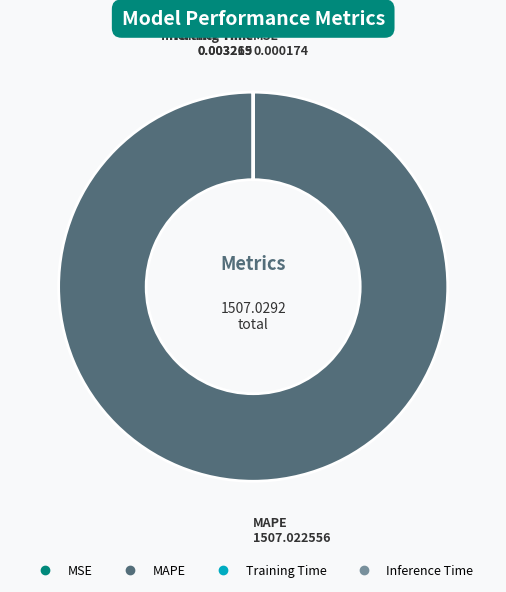

Does MAPE account for over 50% of the chart?

Yes